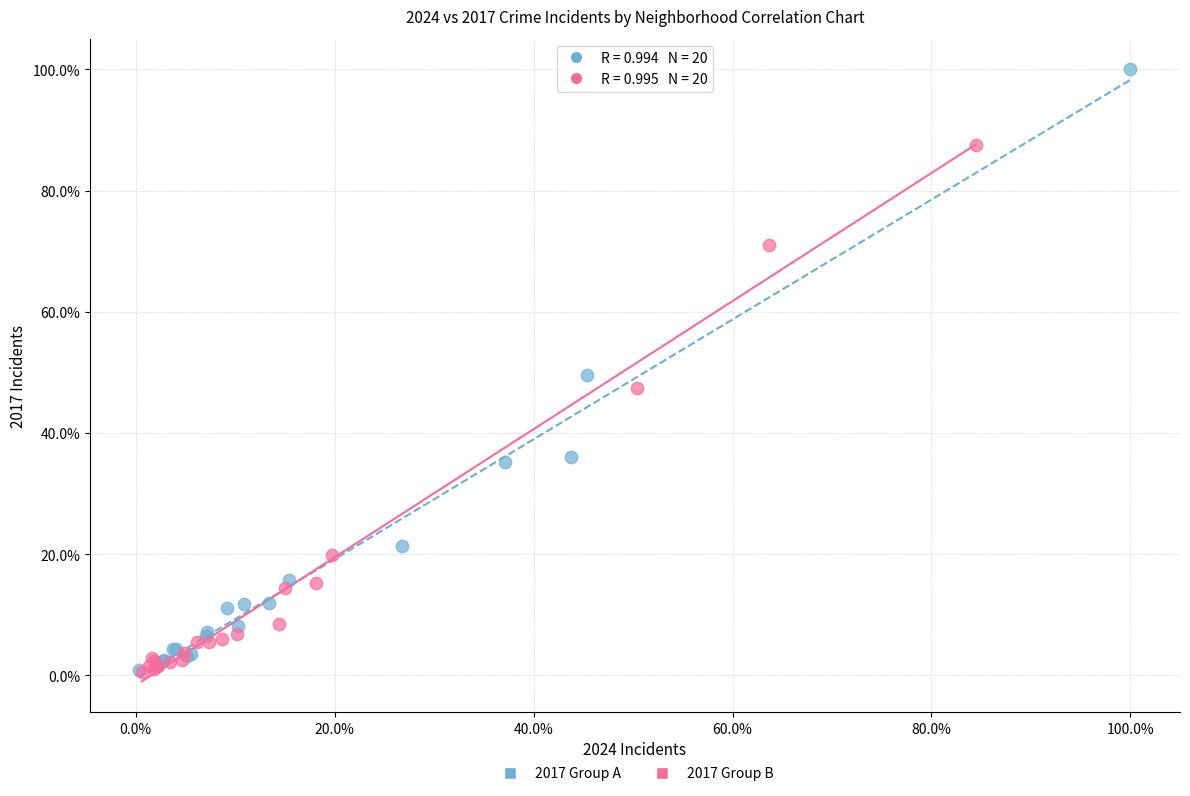

What are all the series names shown in the legend?

2017 Group A, 2017 Group B